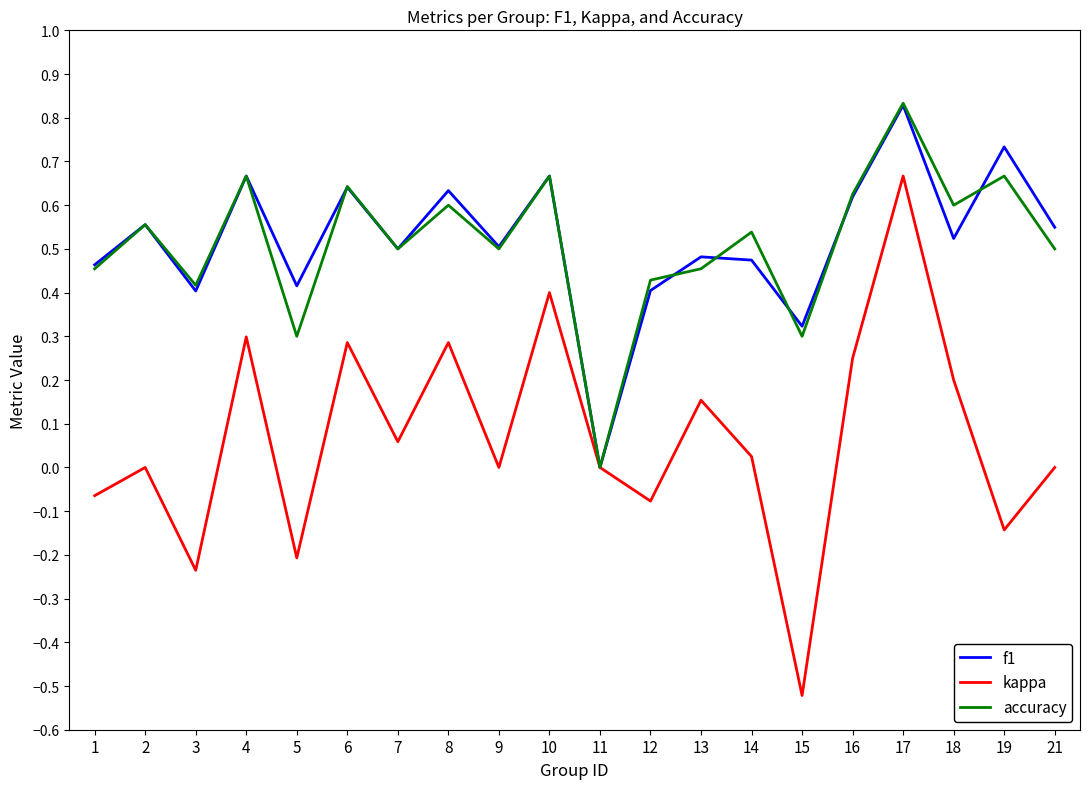

At which category does kappa reach its first local peak?

2